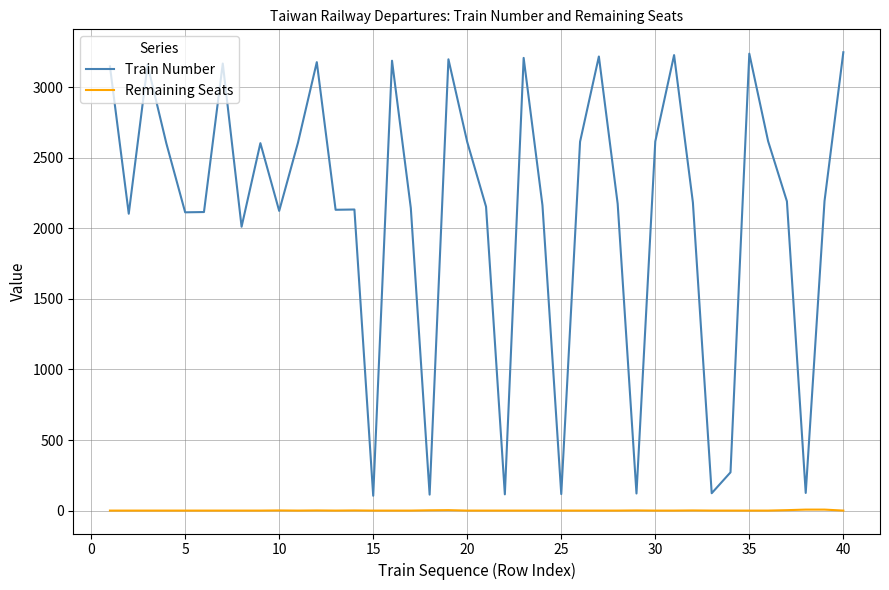

Which series has the largest total across all categories?

Train Number